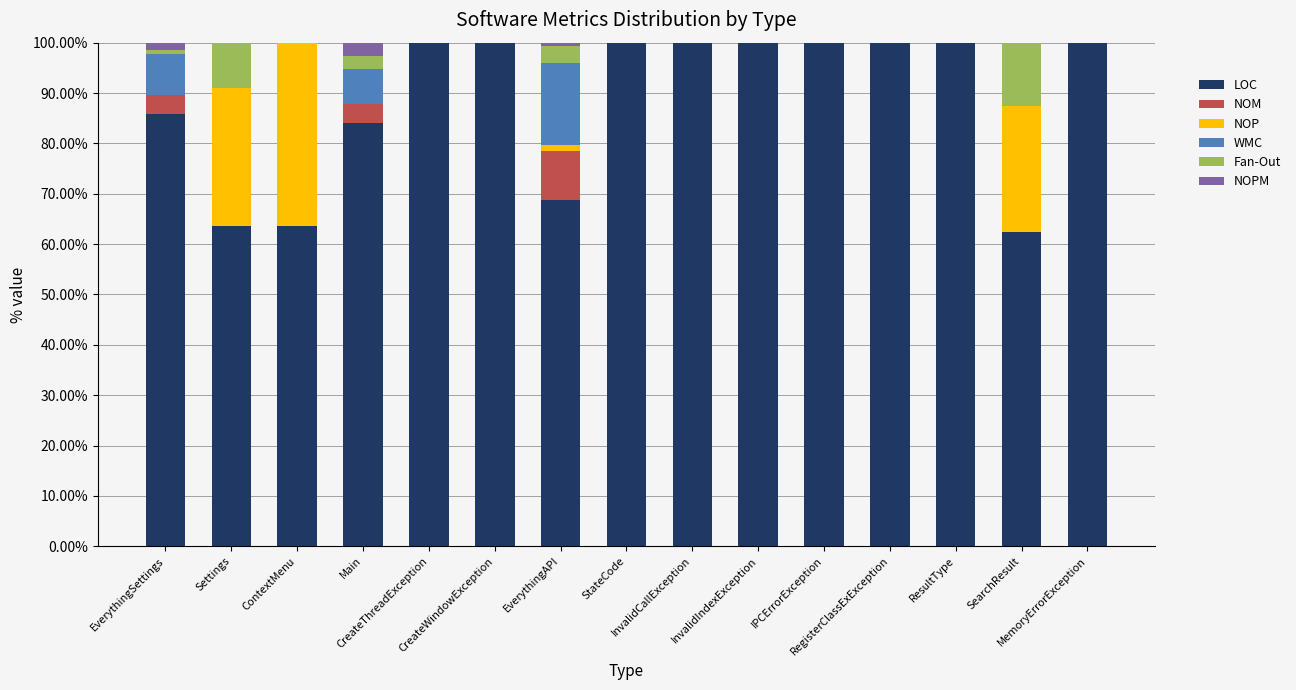

Count the number of data series in this chart.

6